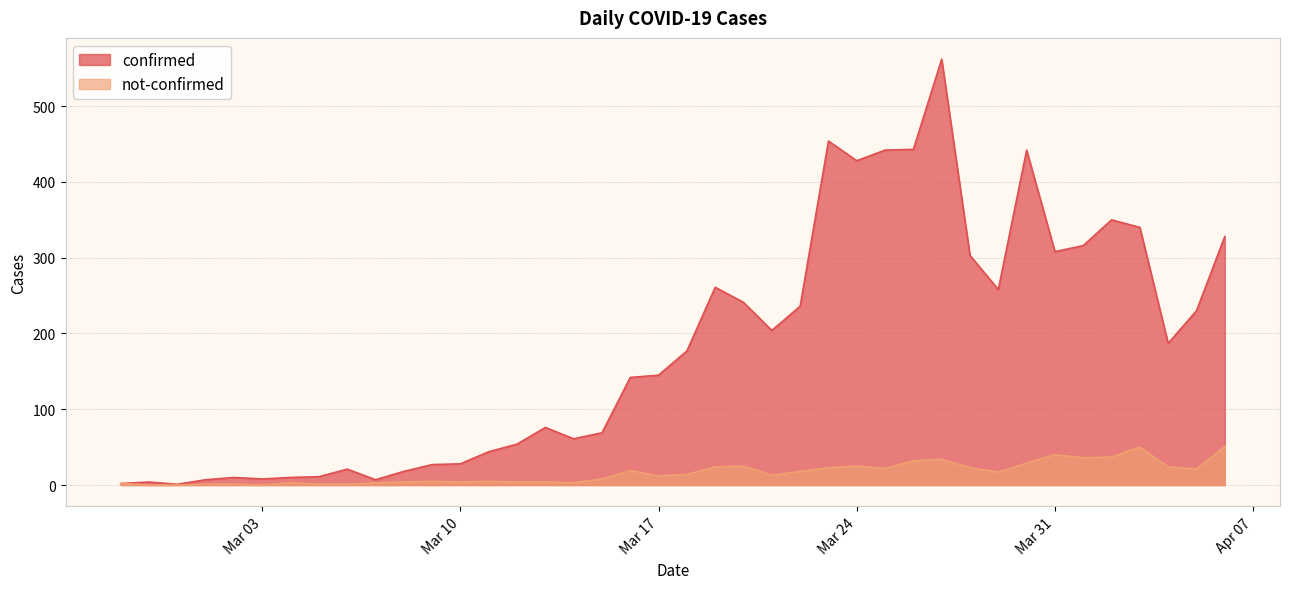

Between 2020-03-21 and 2020-03-12, which is larger?

2020-03-21